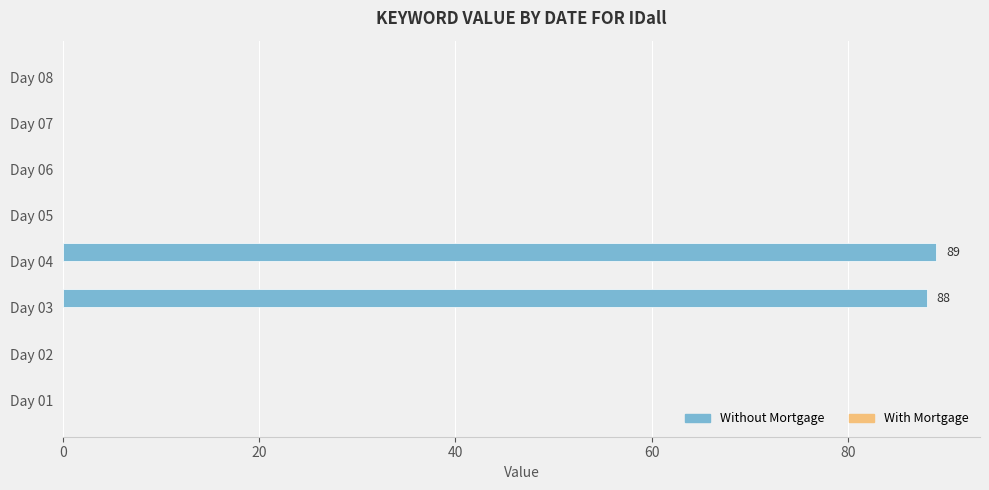

What is the sum of the values at Day 01 and Day 04?

89